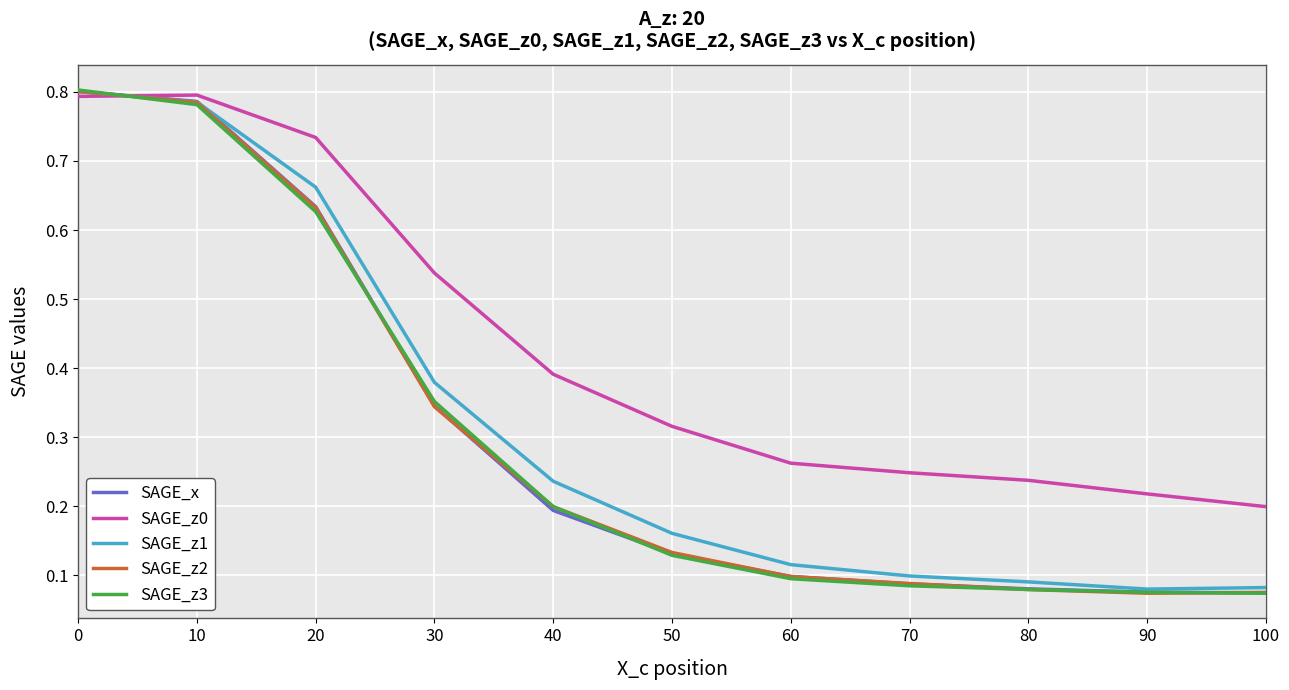

True or false: SAGE_z0 and SAGE_z1 intersect in this chart.

True